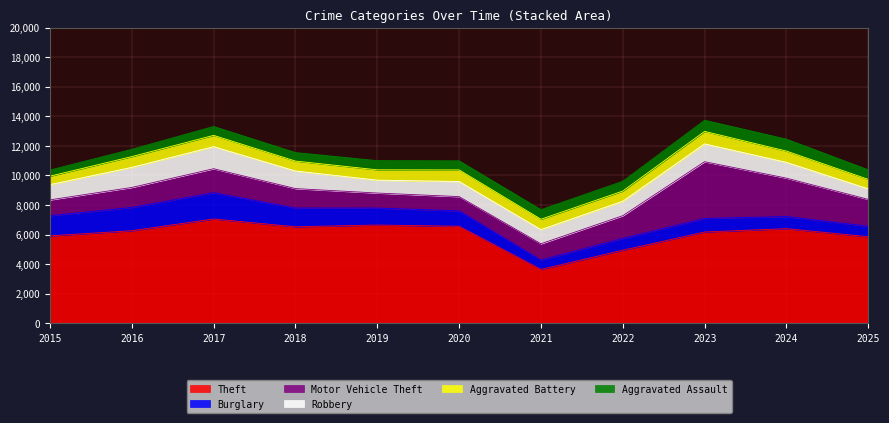

What is the value of the Burglary point at the 3rd from the left?

1777